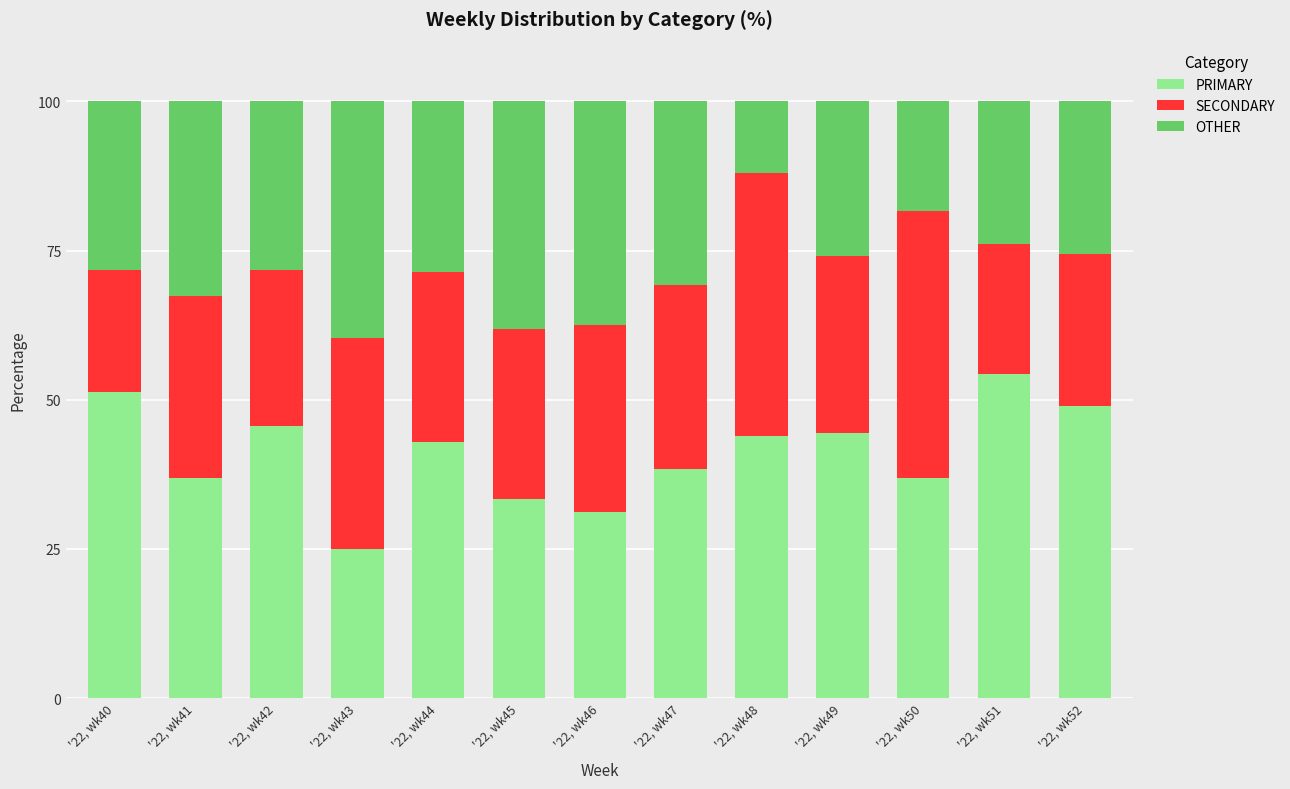

The value of PRIMARY at '22, wk49 is 44.4. True or false?

True